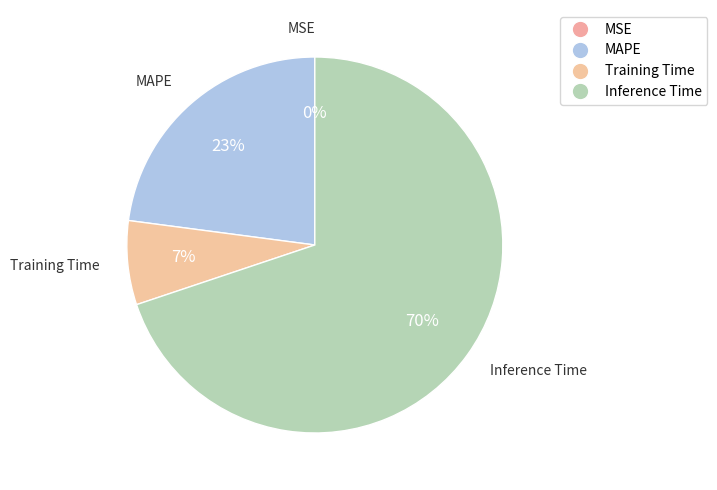

The Inference Time slice represents 56% of the pie. True or false?

False